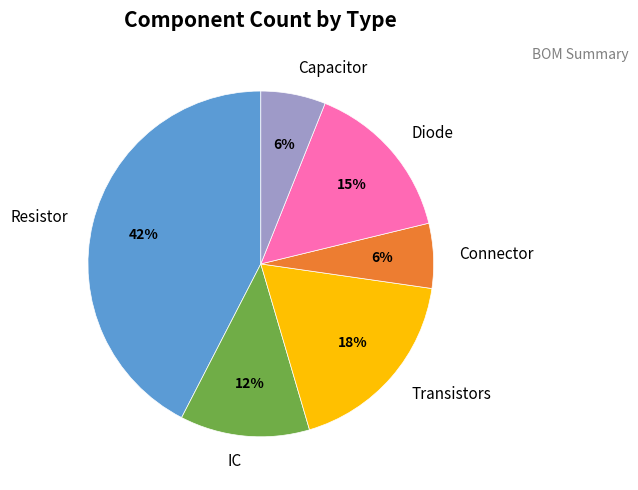

Which has a higher value, Diode or Capacitor?

Diode